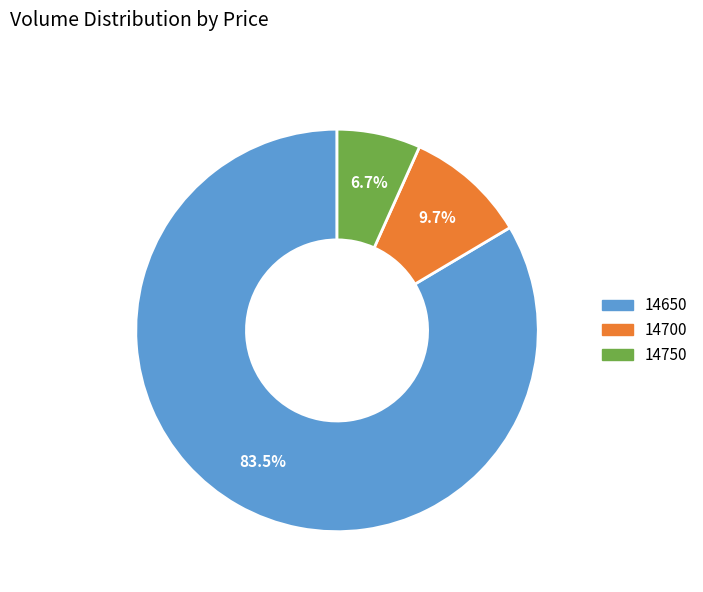

Count the number of slices in the pie.

3